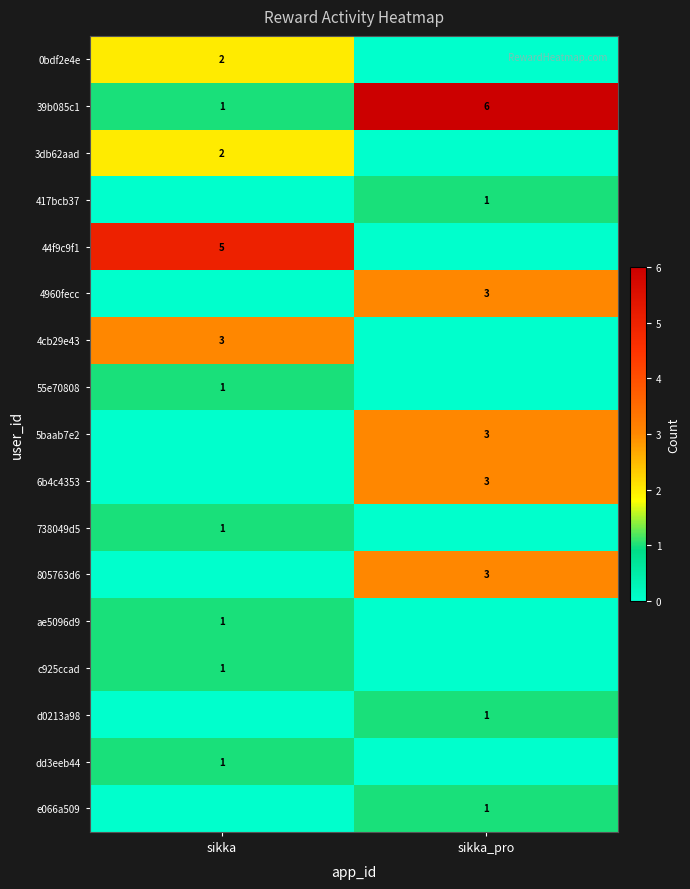

True or false: 55e70808 has a value of 0 at sikka.

False